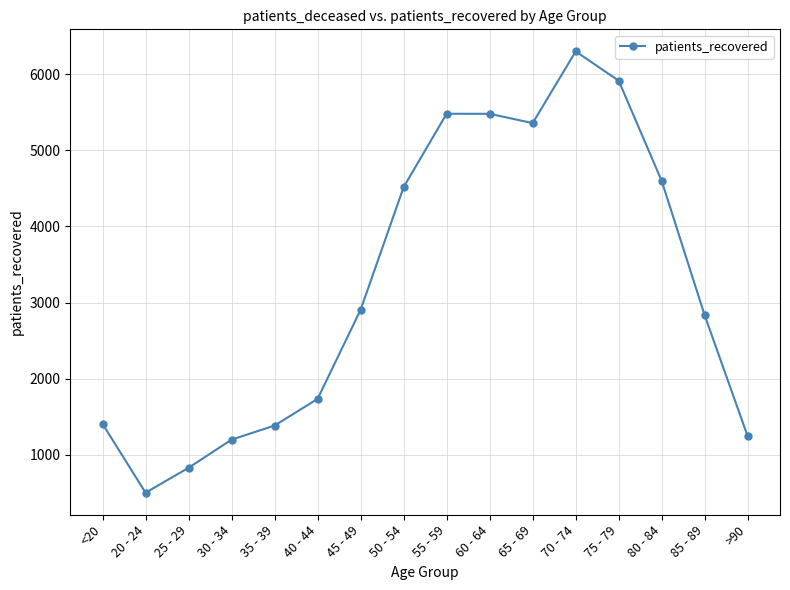

What is the change in value from 85 - 89 to >90?

-1589